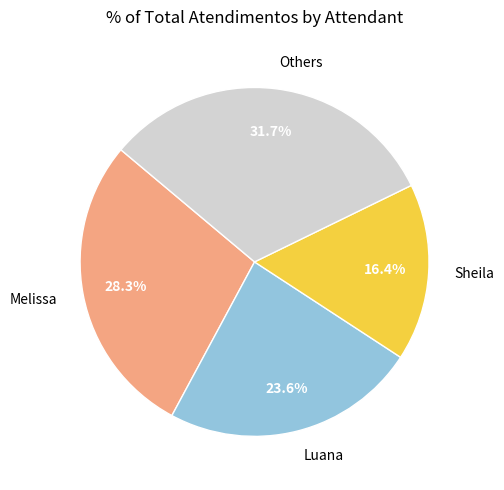

Which slice is the smallest?

Sheila